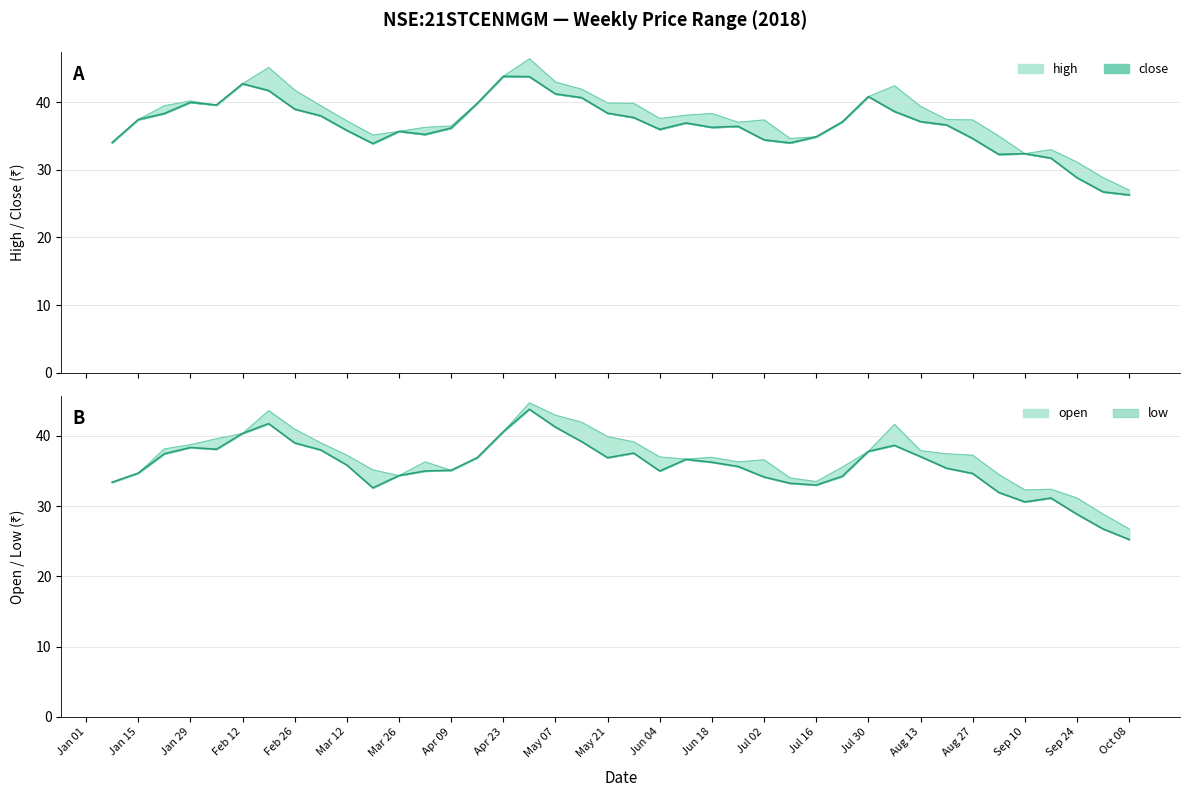

Is the value of low at 2018-02-19 greater than the value of high at 2018-05-07?

No